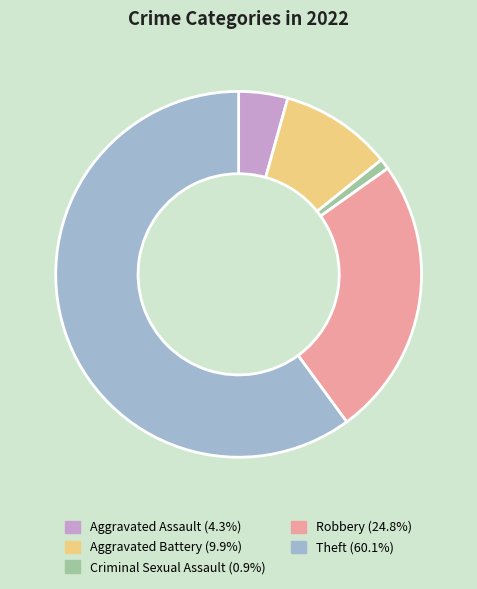

Approximately how many times larger is the value at Robbery compared to Theft?

0.4